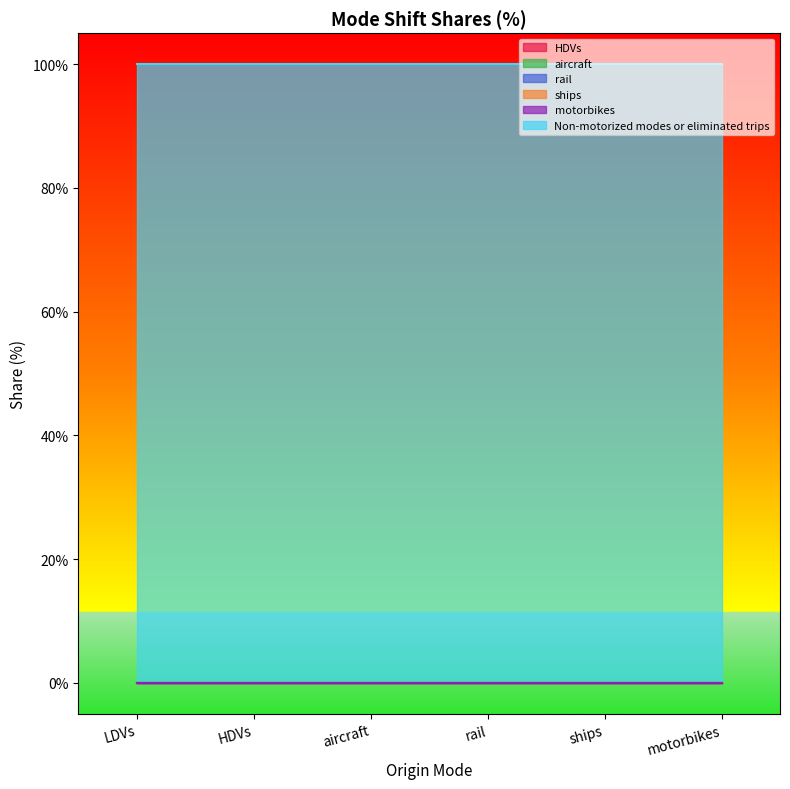

Count the number of categories in the chart.

6